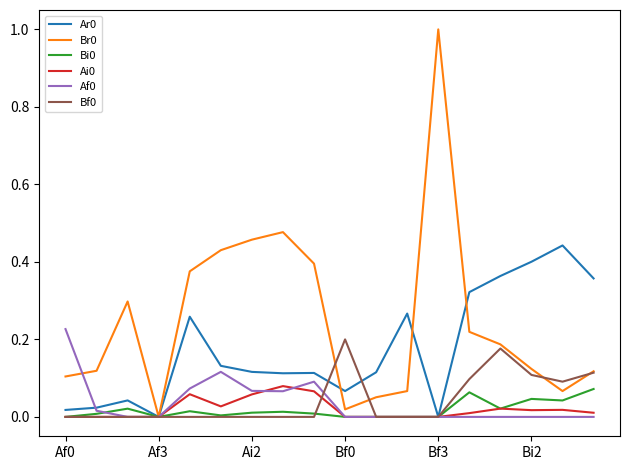

Is this an area chart (filled region under the line)?

No